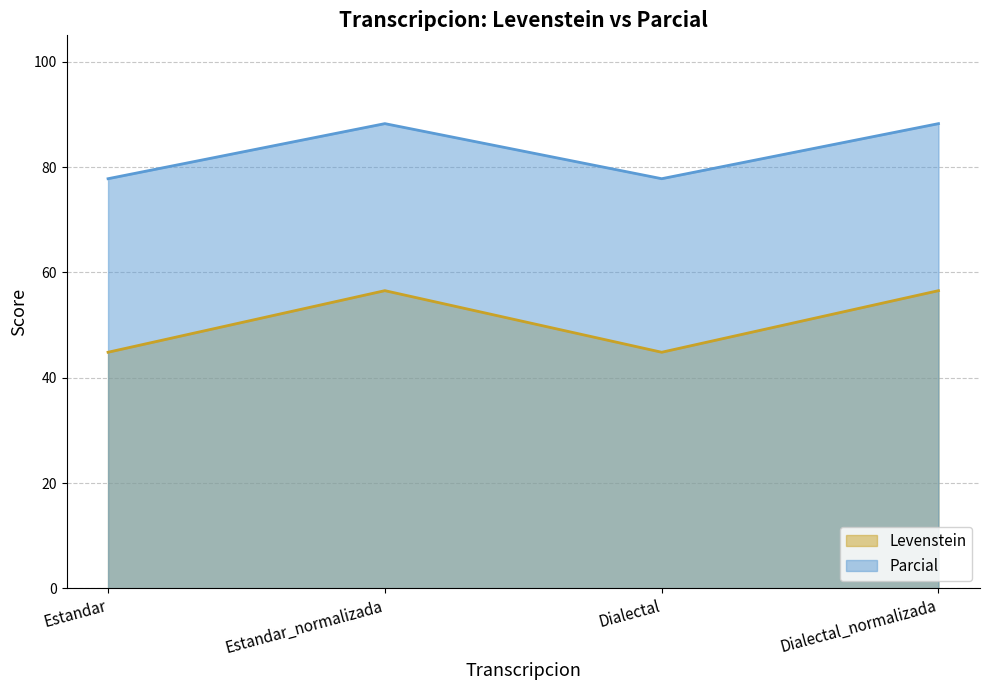

The Parcial series shows 43.1 at Dialectal_normalizada. True or false?

False